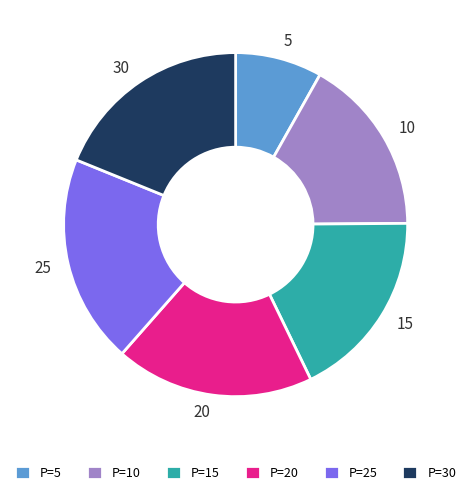

What is the smallest slice in the pie chart?

5